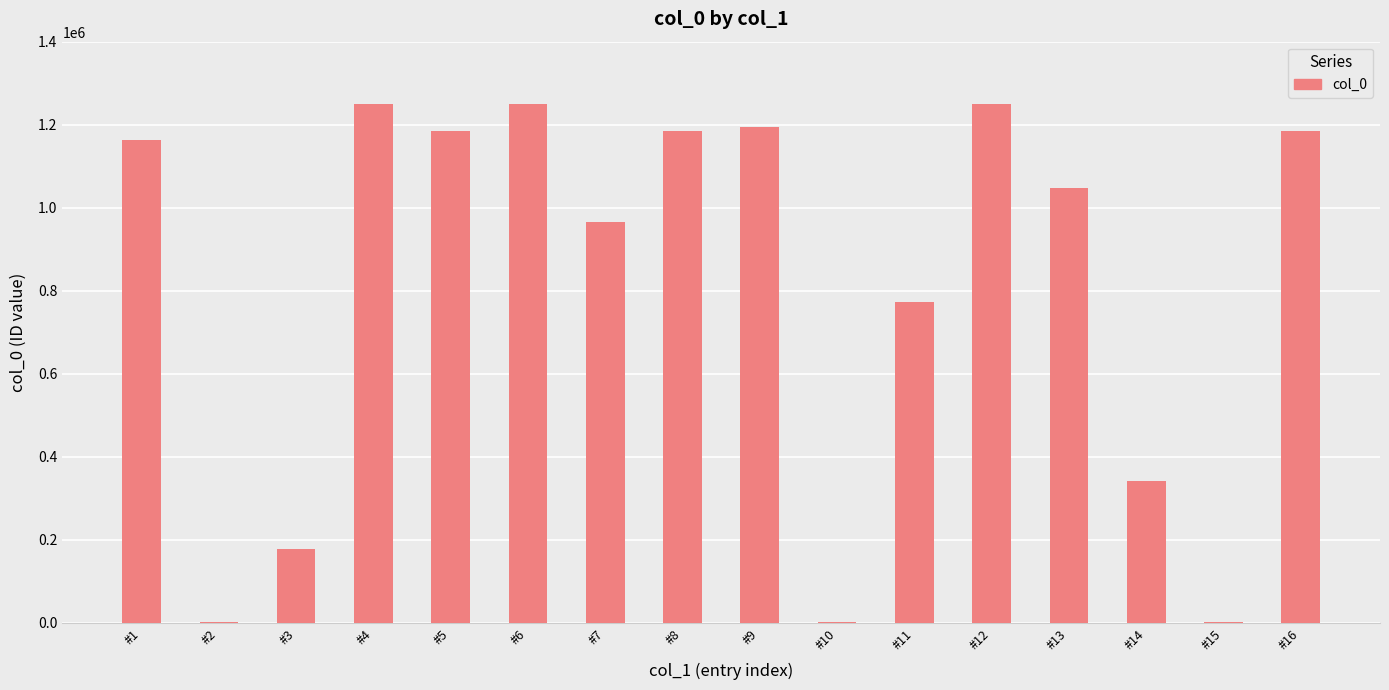

What is the maximum value shown in the chart?

1250470